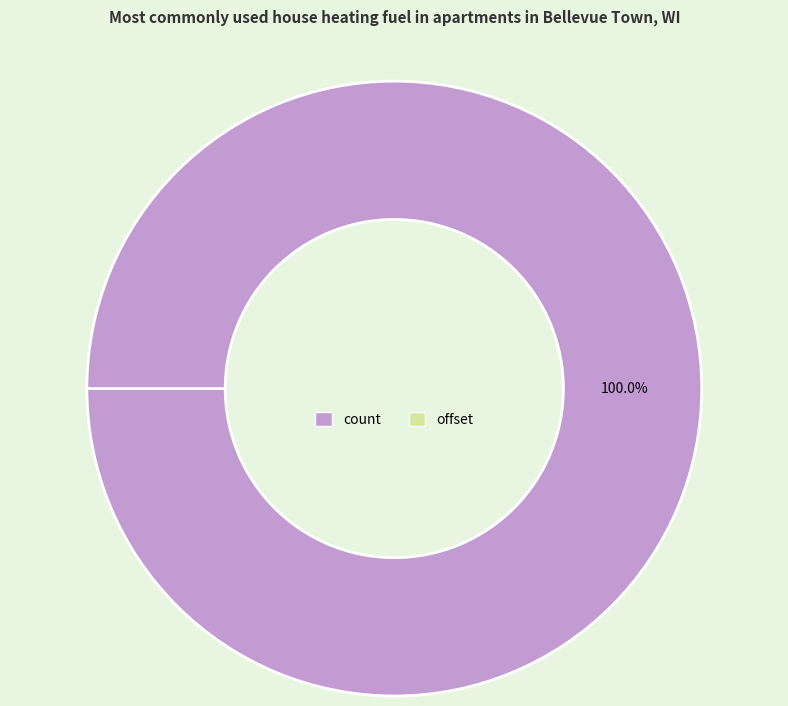

What is the majority slice?

count